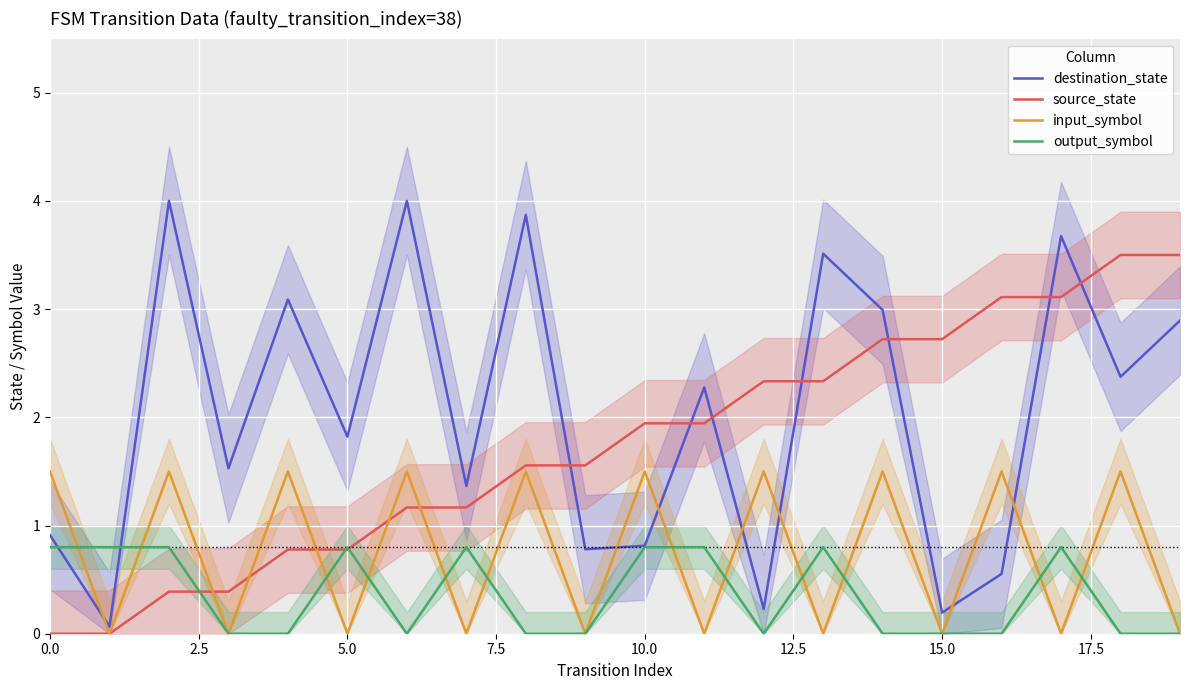

How many data points does each series have?

20